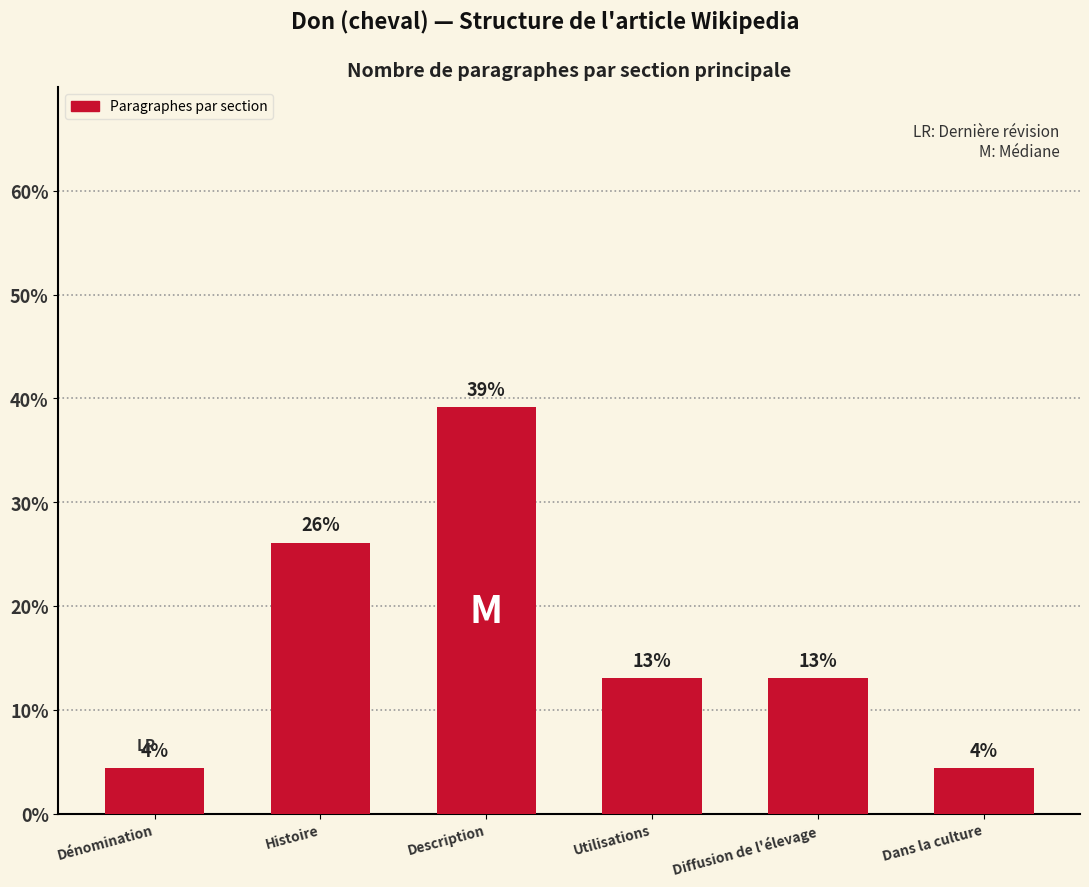

What is the average value?

16.7